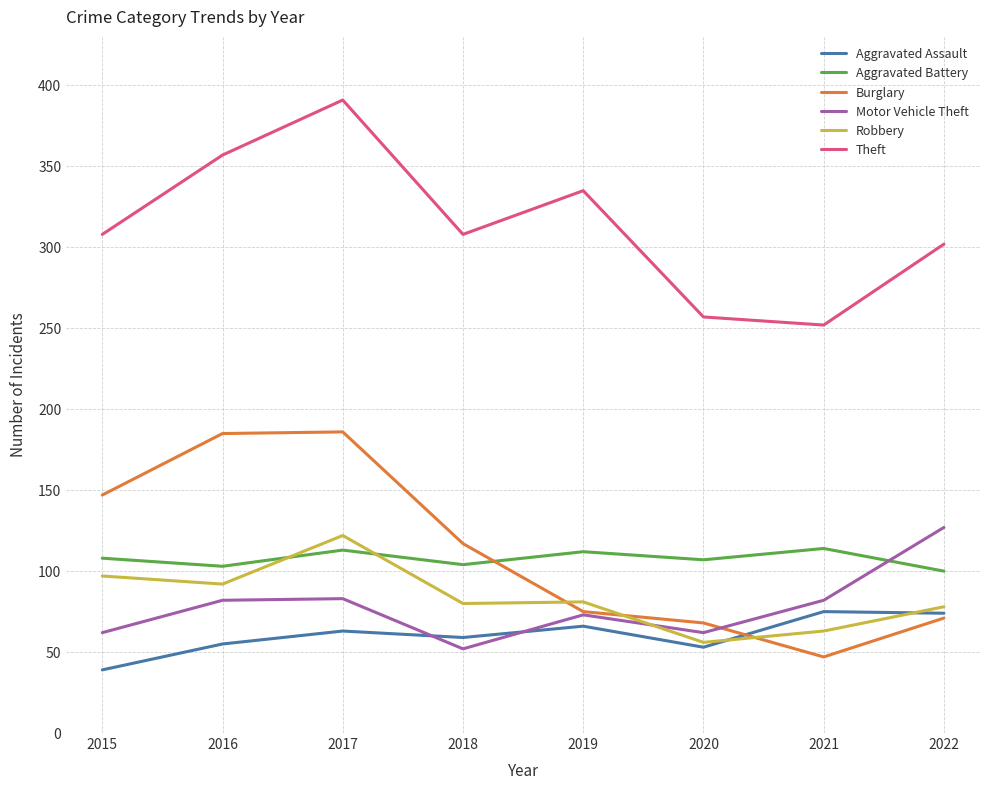

Rank the series at 2021 from lowest to highest value.

Burglary, Robbery, Aggravated Assault, Motor Vehicle Theft, Aggravated Battery, Theft